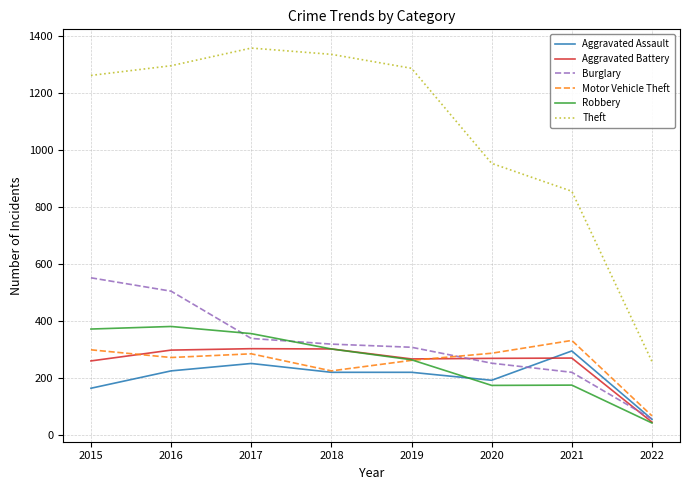

What is the difference between the Aggravated Assault values at 2018 and 2021?

75